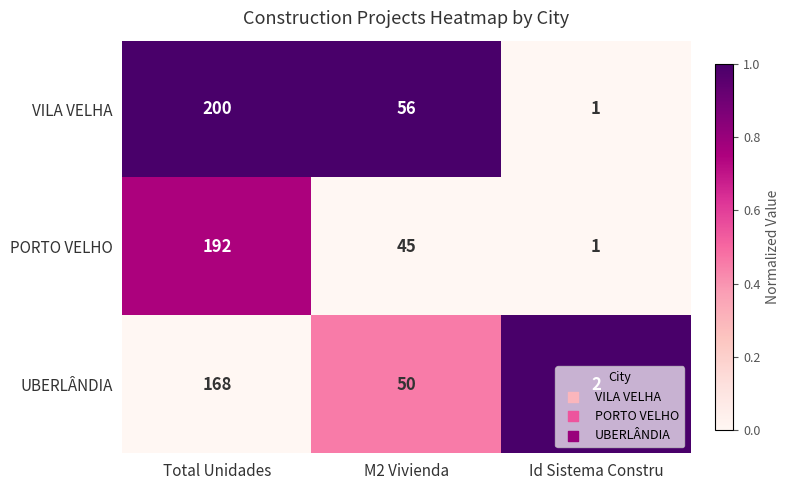

At which label is VILA VELHA closest to 100?

M2 Vivienda